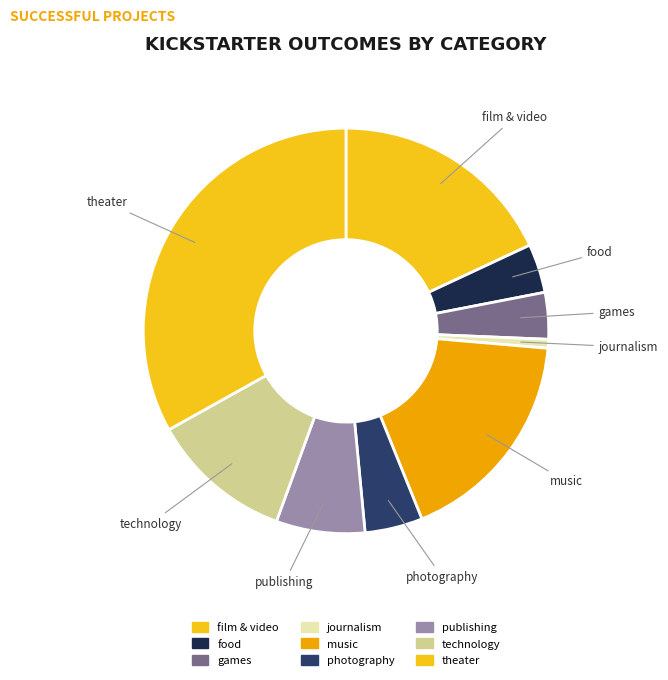

Which has a higher value, journalism or photography?

photography